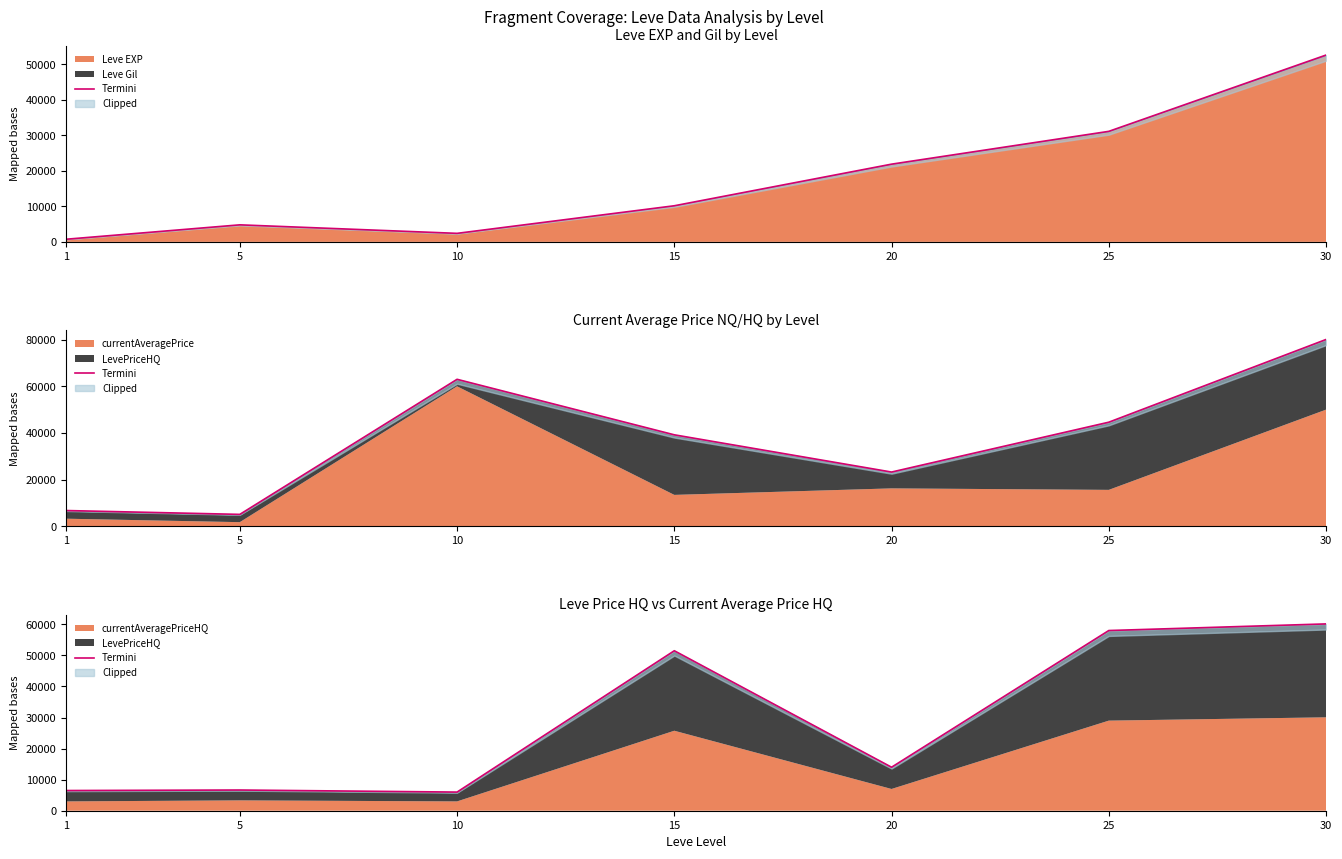

Reading left to right, transcribe all the data shown in this chart.

6500	6666	6000	51494	14000	58000	60130